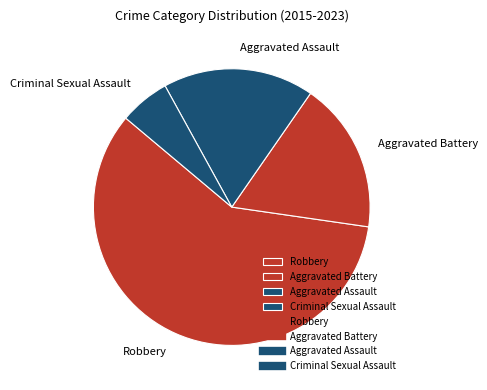

What is the ratio of the value at Aggravated Assault to the value at Robbery?

0.3